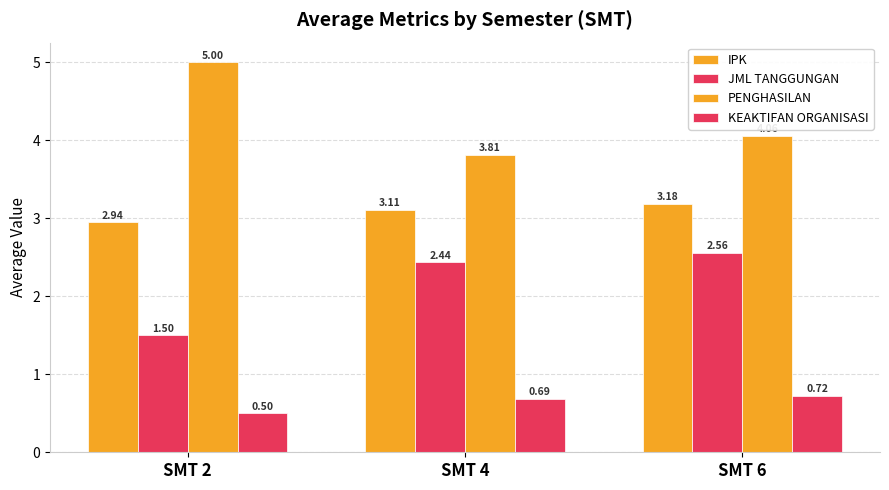

How many data points in IPK are less than 3?

1